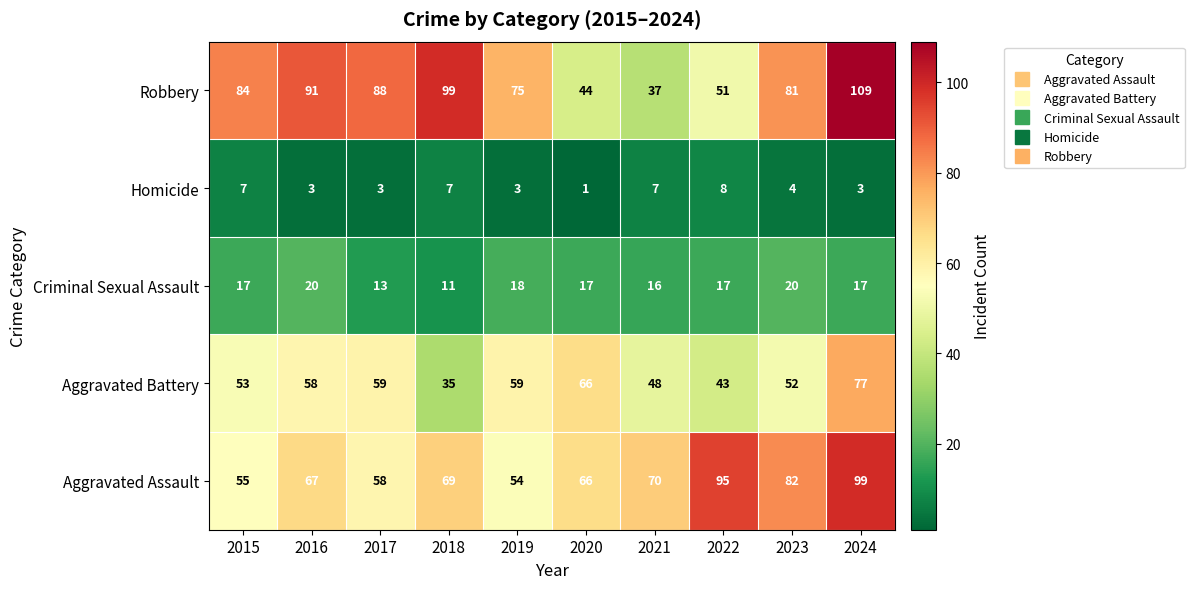

Is it true that Aggravated Battery equals 91 at 2019?

False